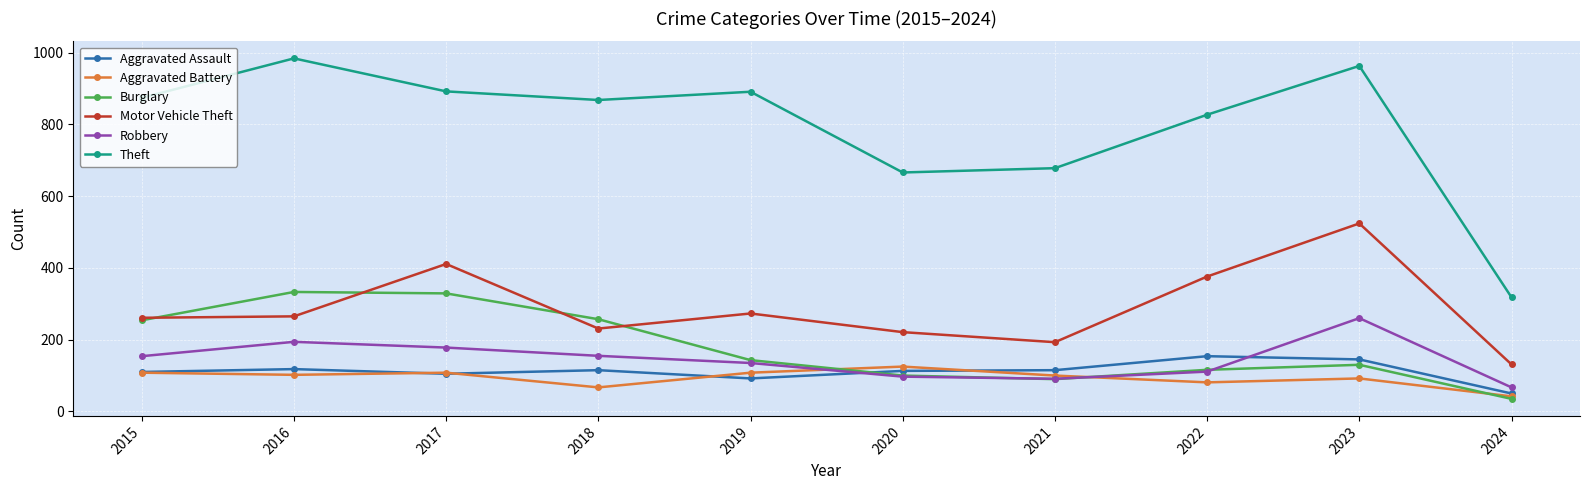

True or false: Theft and Robbery cross at least once.

False